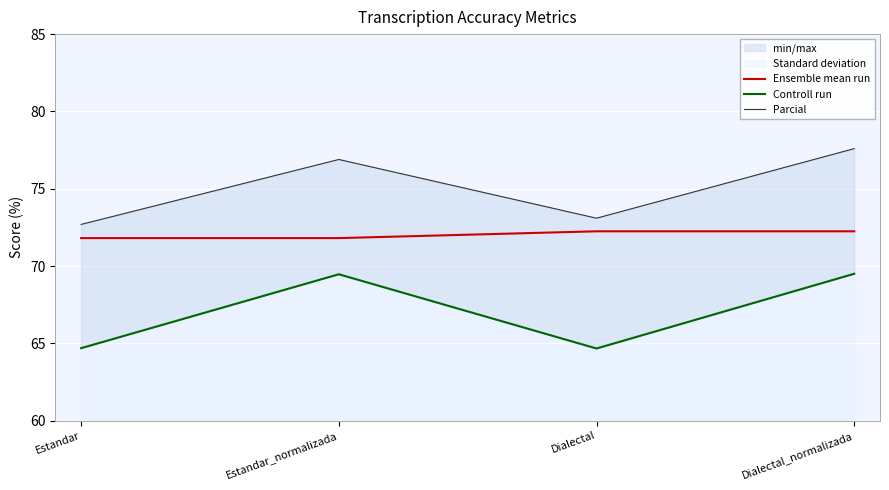

Which series has the largest range (max minus min)?

Parcial